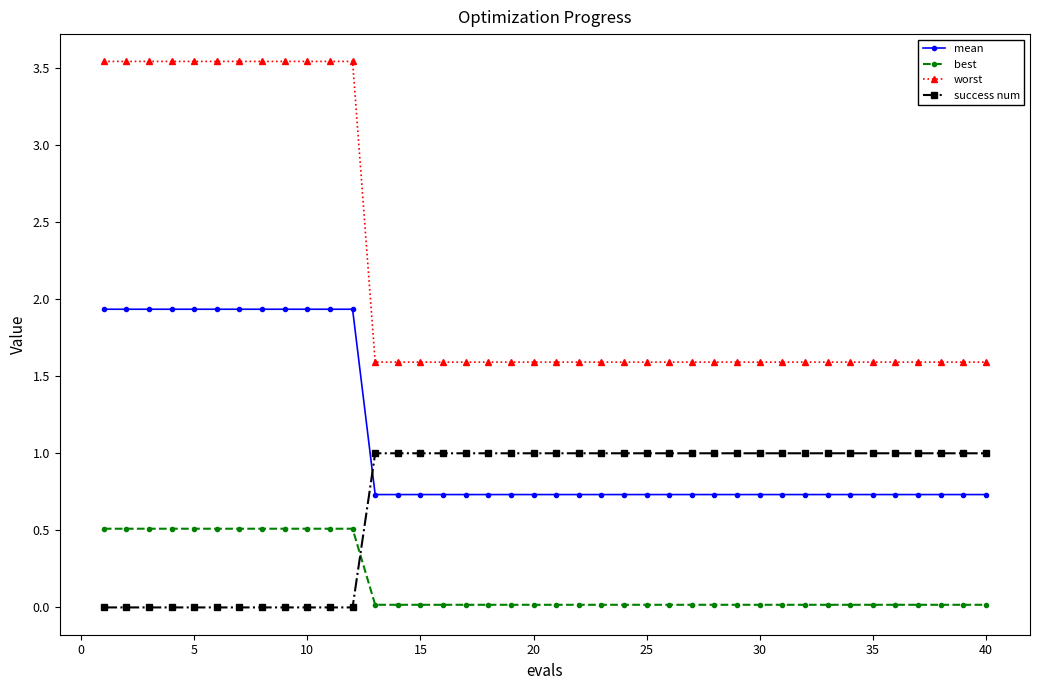

How many lines are shown in the chart?

4